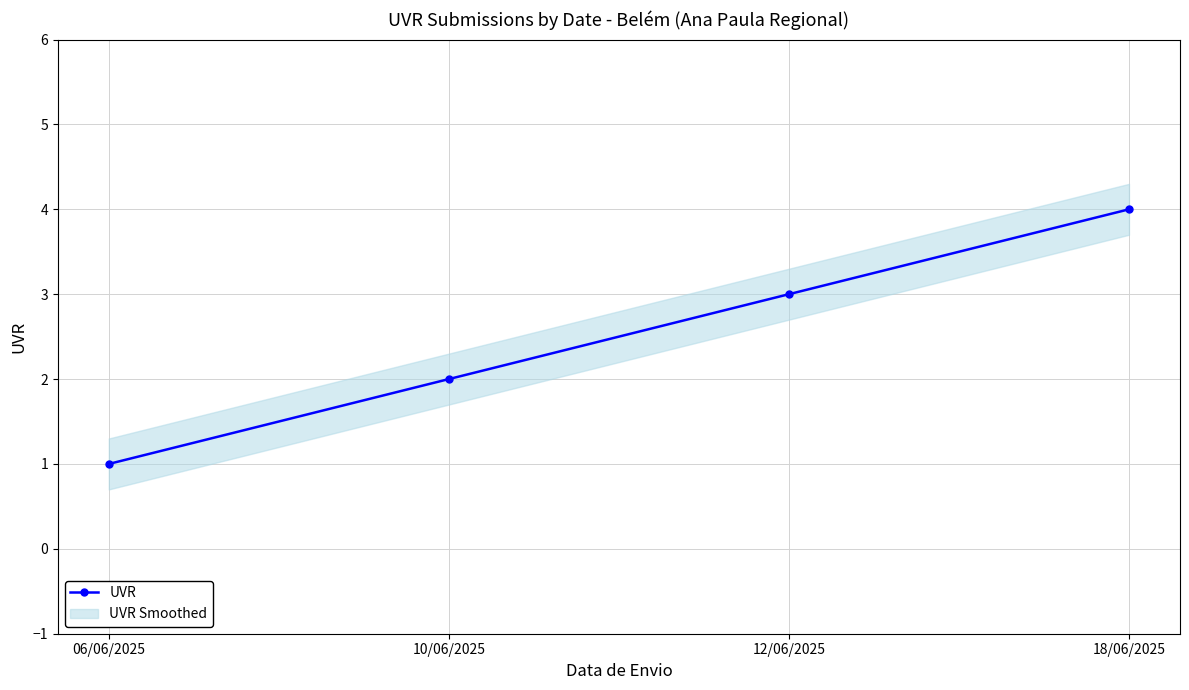

What is the label of the 3rd point from the right?

10/06/2025